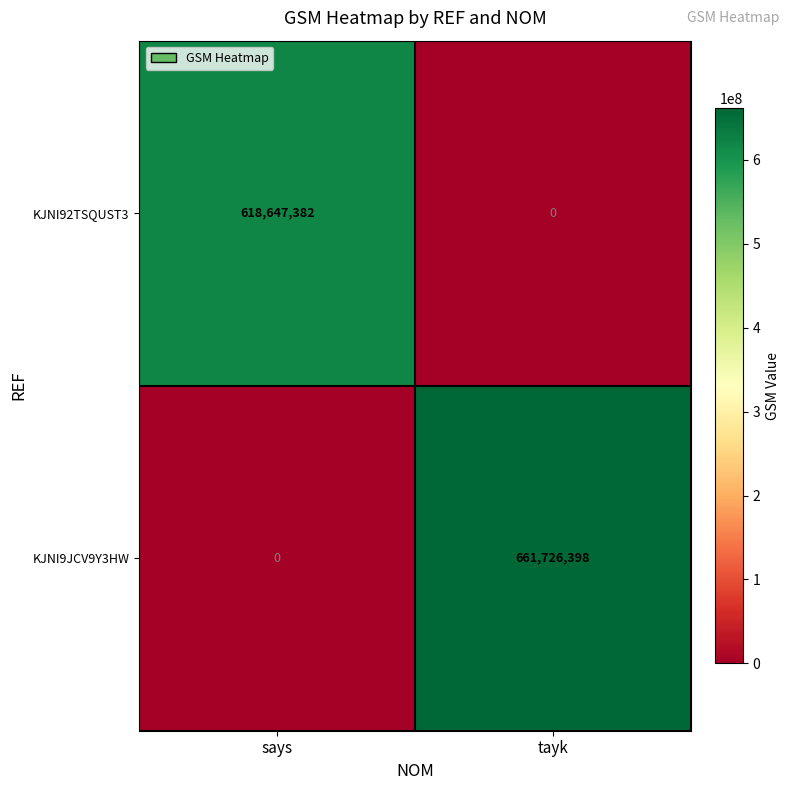

What is the highest value of the KJNI9JCV9Y3HW series?

661726398